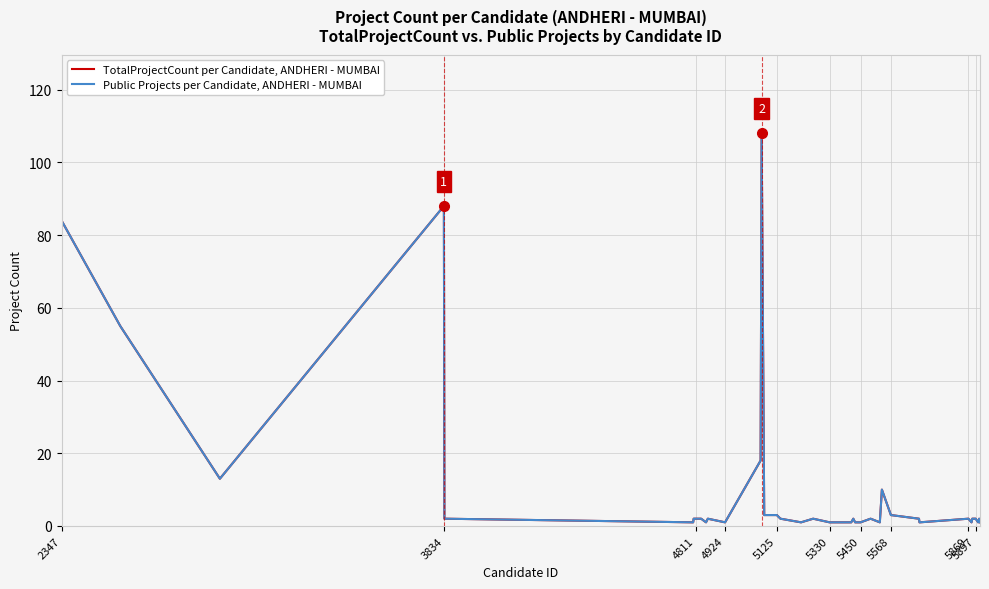

Does the chart have visible grid lines?

Yes